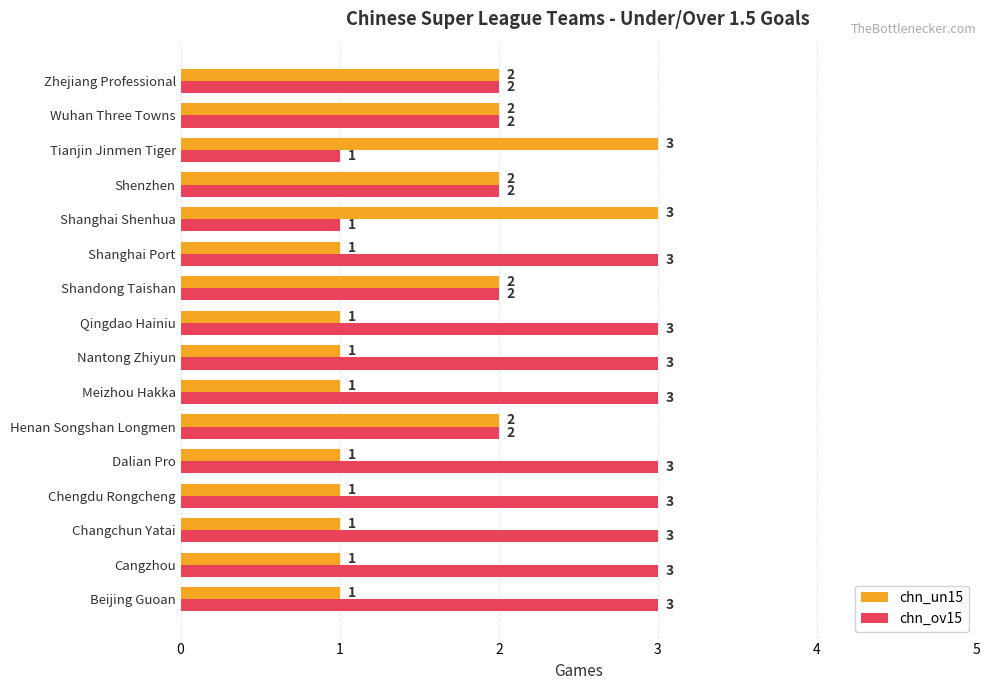

How many chn_ov15 values are between 2 and 3?

14